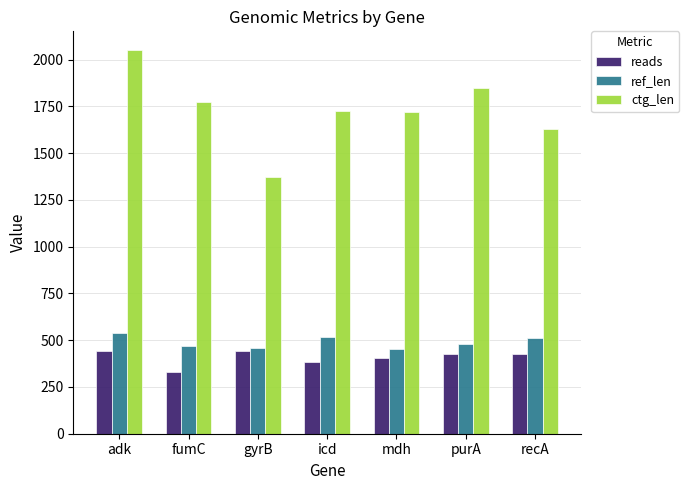

How many groups of bars are there?

7